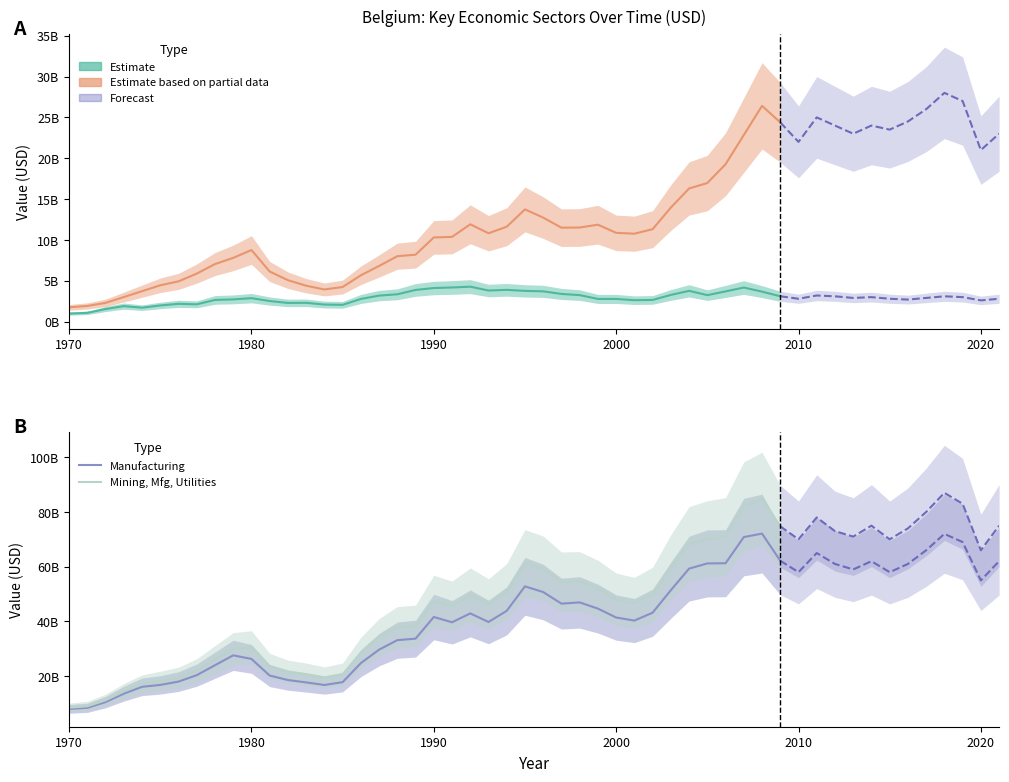

Where is the first local maximum for Mining, Mfg, Utilities?

1980